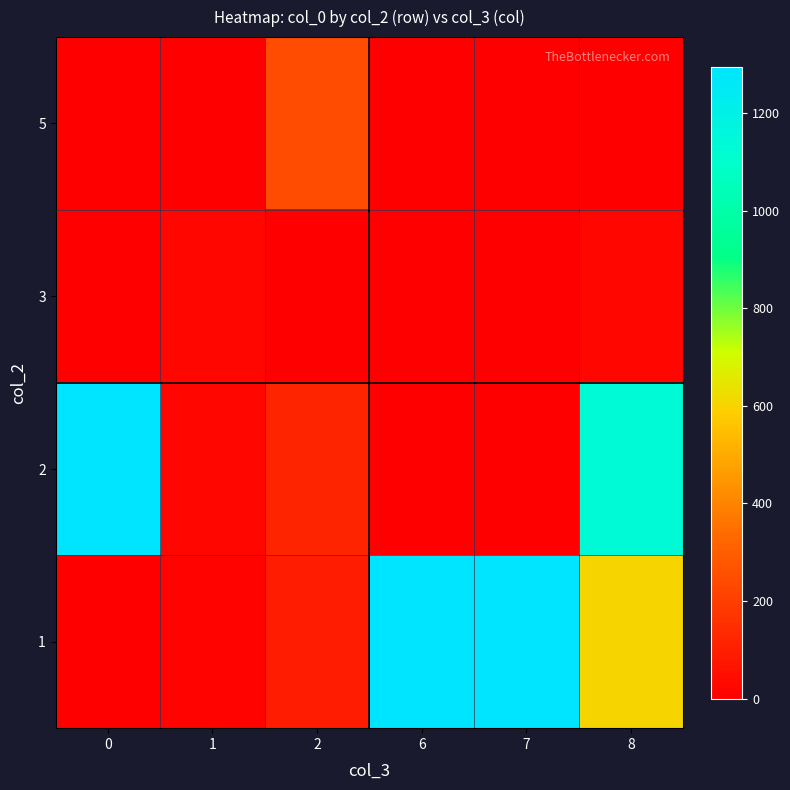

What is the spread (max minus min) of values at 8?

1136.7